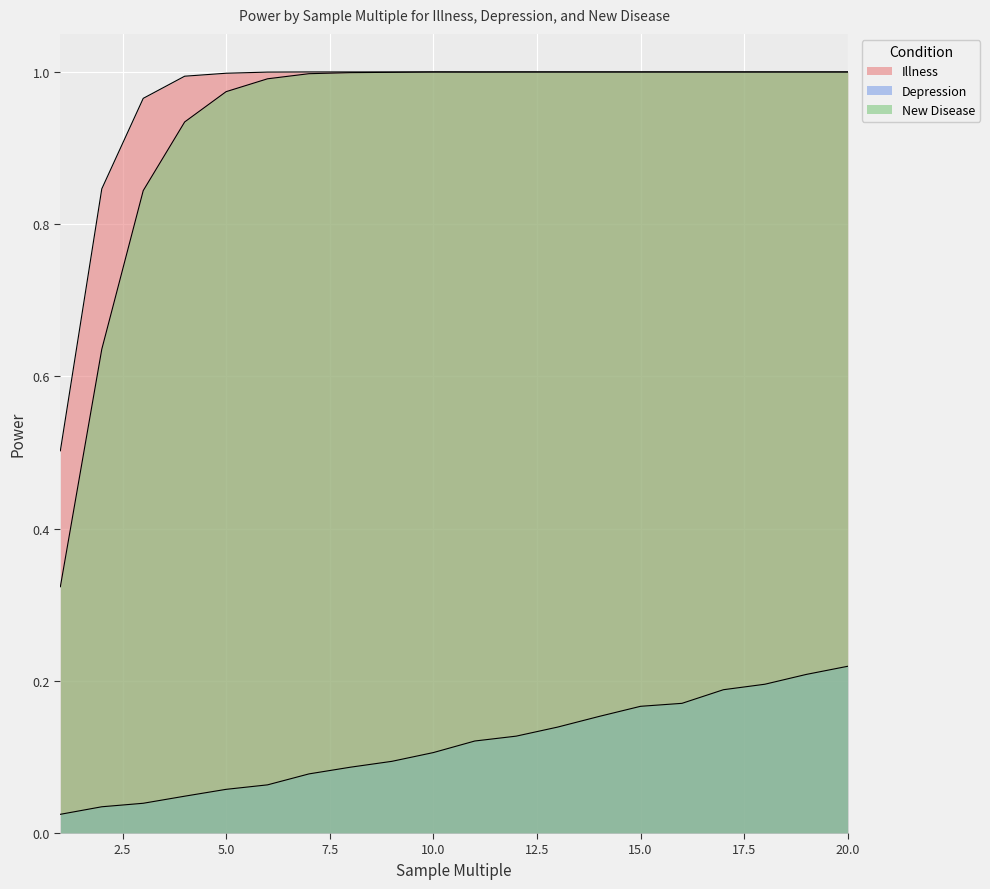

Which series changed the most between 6 and 19?

Depression